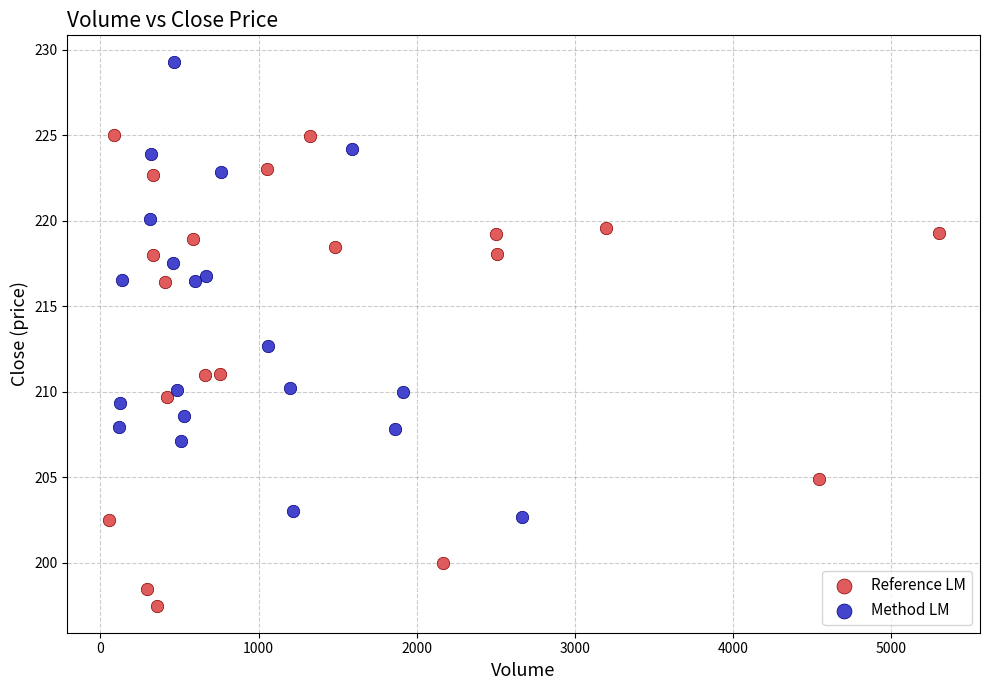

Which series reaches the maximum Y coordinate?

Method LM